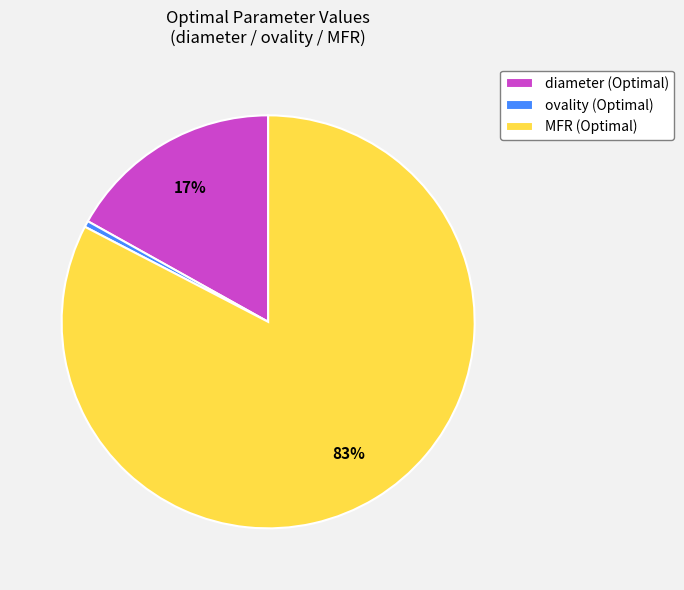

How many segments does this pie chart have?

3